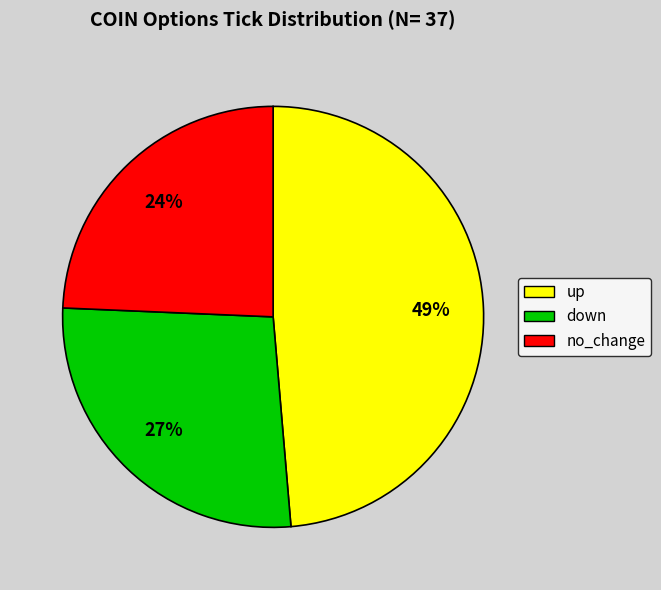

True or false: up accounts for 49% of the total.

True